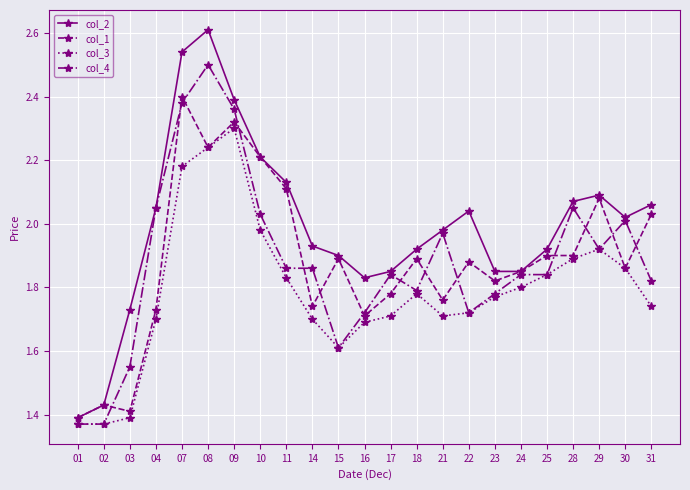

What are all the series names shown in the legend?

col_2, col_1, col_3, col_4